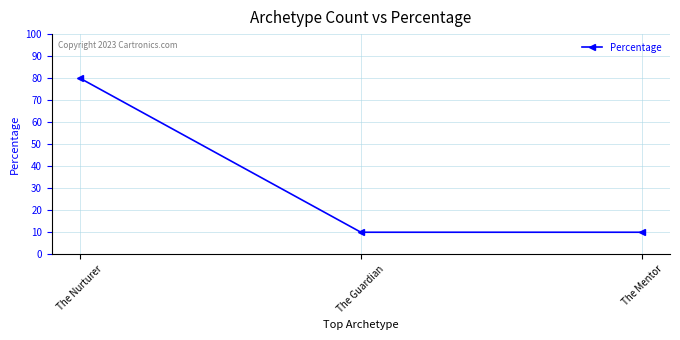

At which category does the chart reach its peak across all series?

The Nurturer